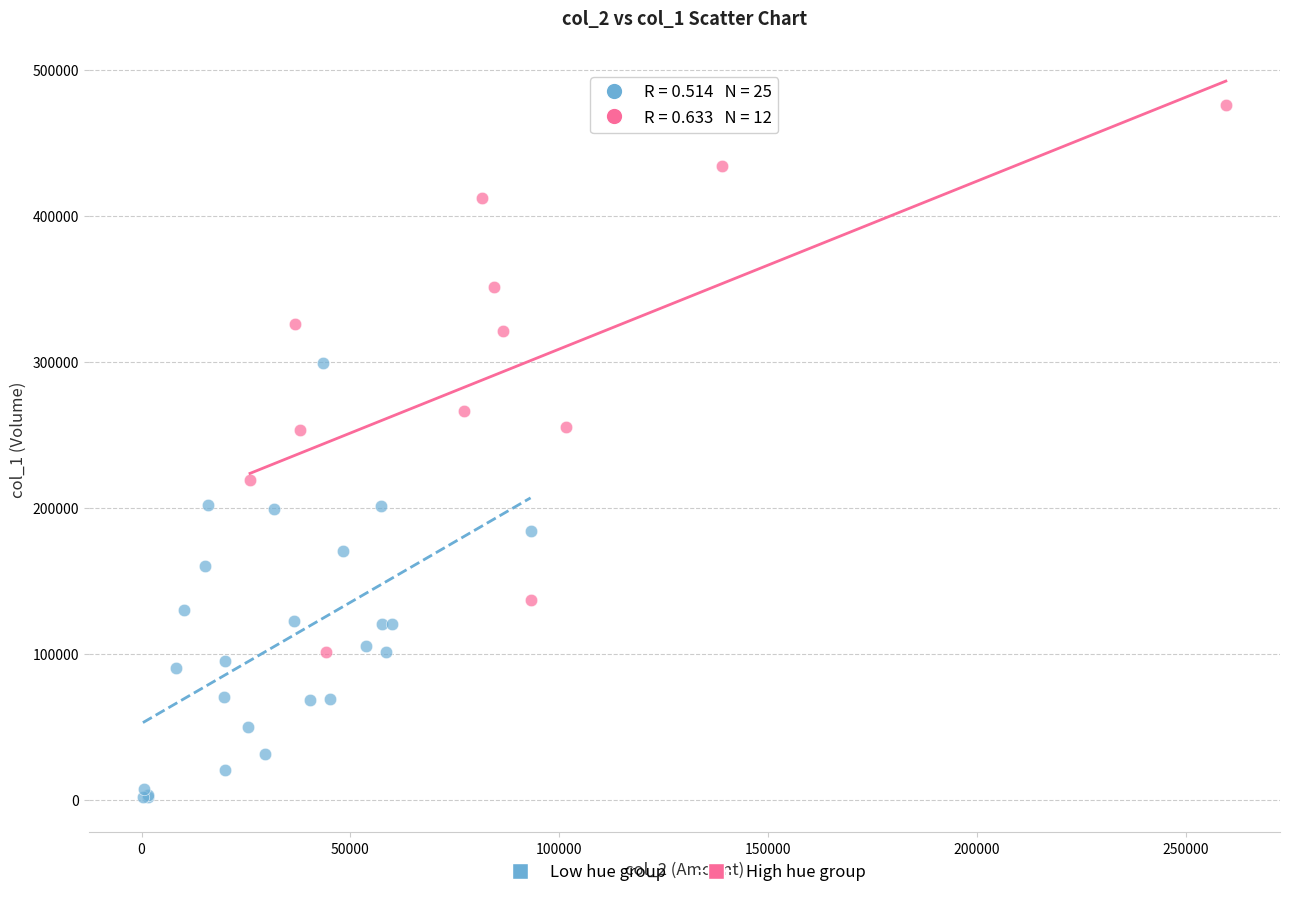

What are all the series names shown in the legend?

Low hue group, High hue group